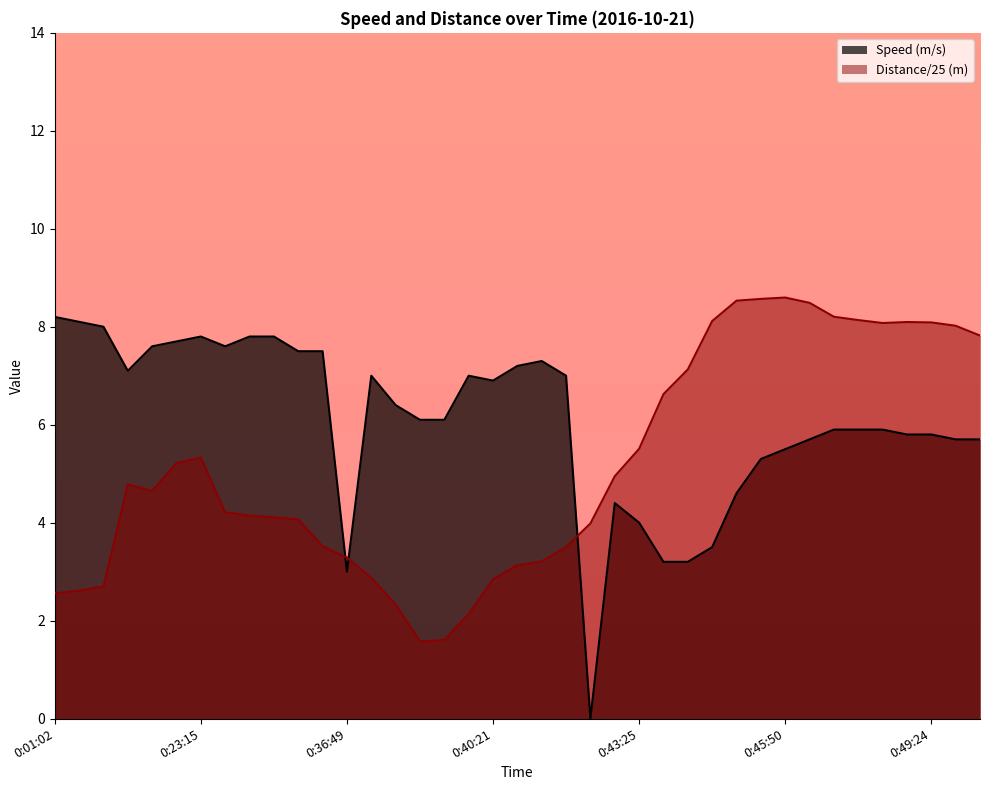

What is the label of the 17th point from the left?

0:38:57